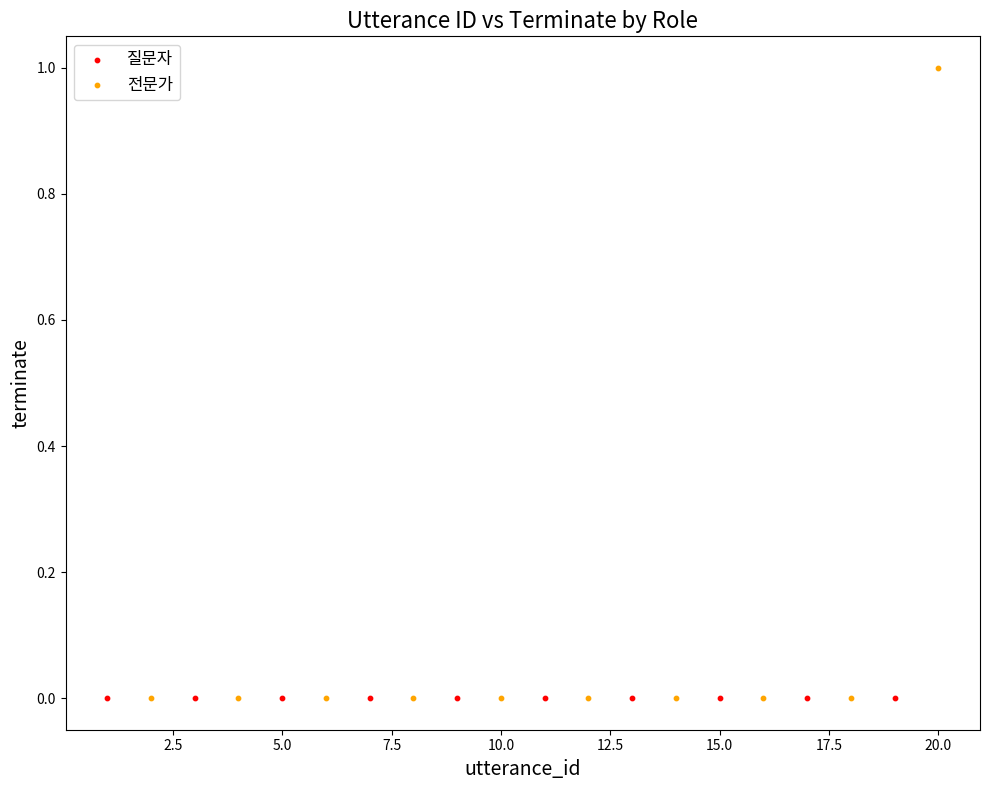

Which series reaches the maximum Y coordinate?

전문가